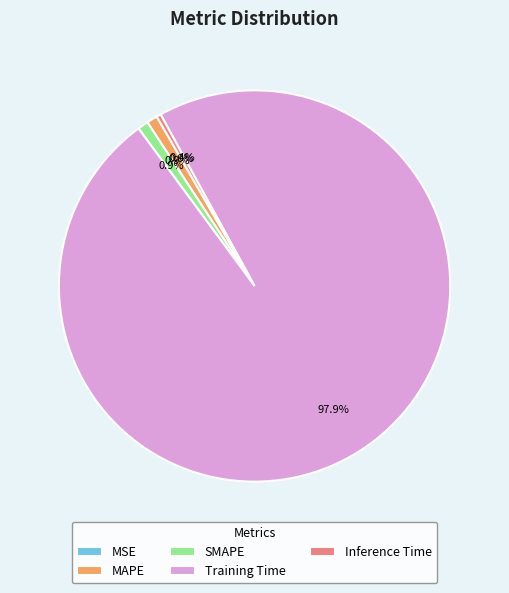

To the nearest percent, what is the difference between the largest and smallest slice percentages?

98%